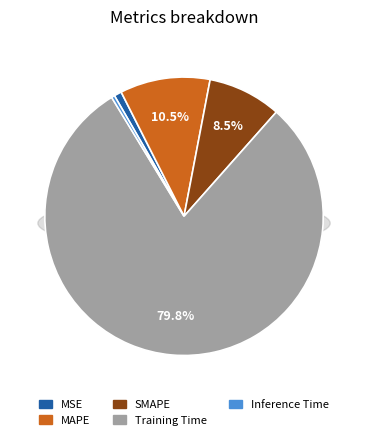

Rank the categories by value from lowest to highest.

Inference Time, MSE, SMAPE, MAPE, Training Time